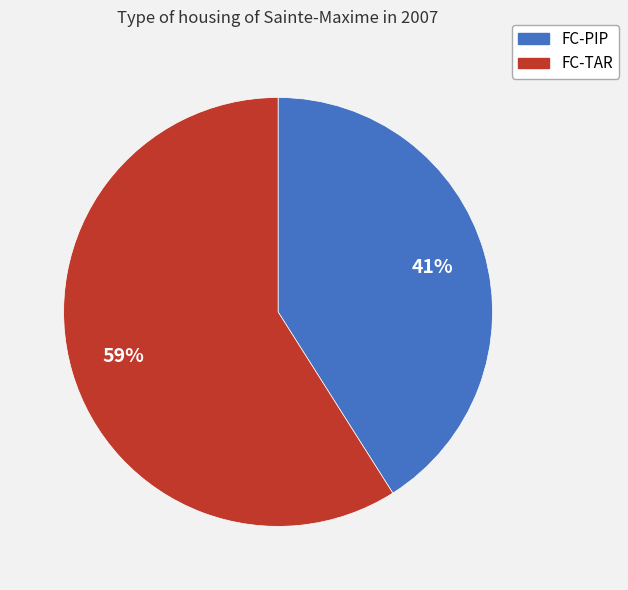

Is there a majority slice in this chart?

Yes